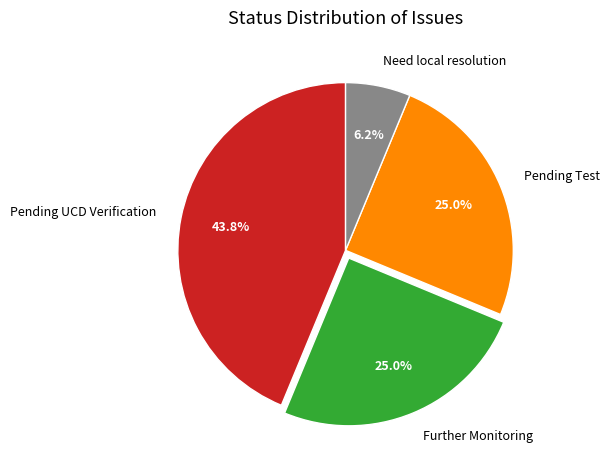

Is there any slice that represents more than half of the pie?

No